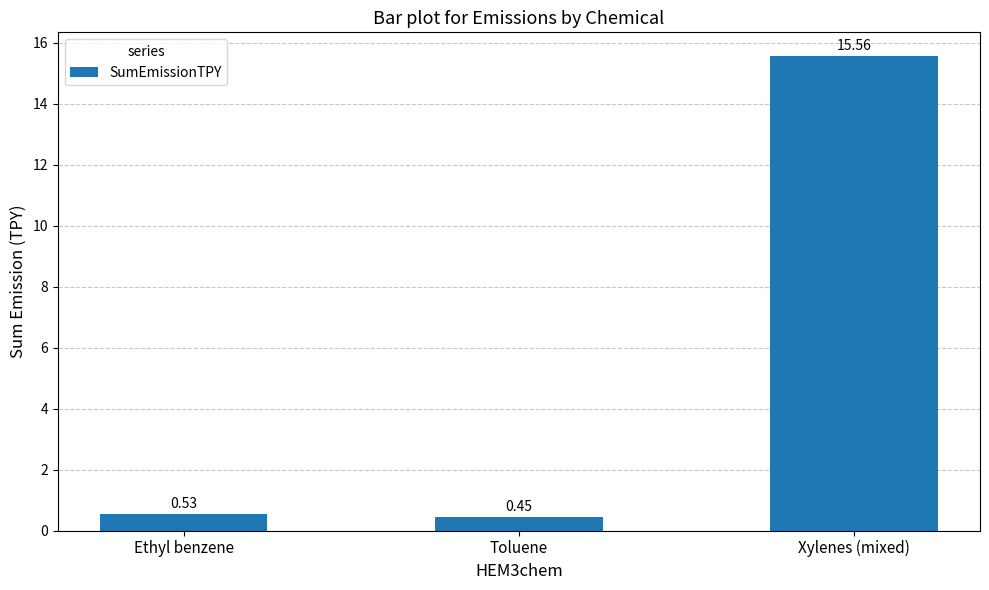

What is the label of the 1st bar from the right?

Xylenes (mixed)